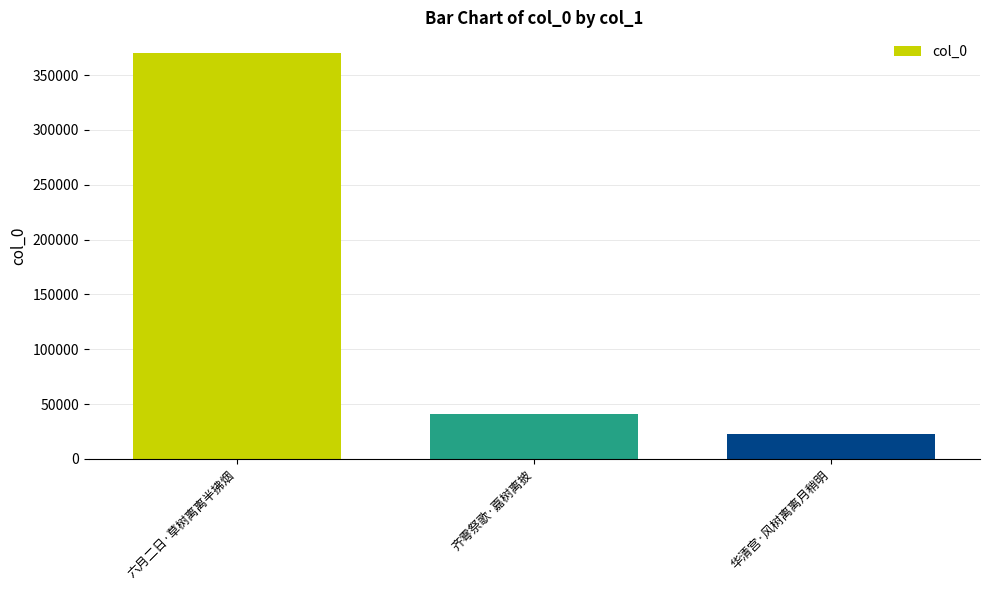

What value does the data have at 齐雩祭歌·嘉树离披?

40724